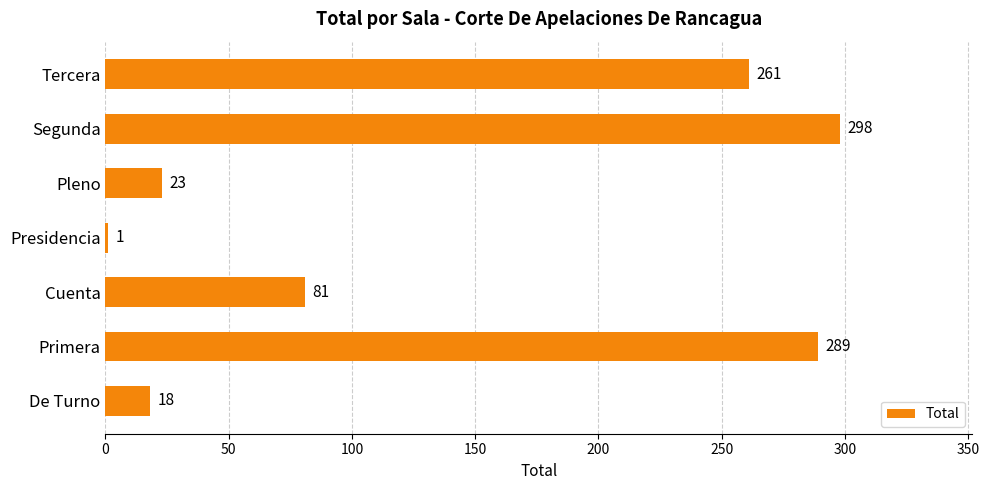

Reading bottom to top, list all the values displayed in this chart.

De Turno=18	Primera=289	Cuenta=81	Presidencia=1	Pleno=23	Segunda=298	Tercera=261